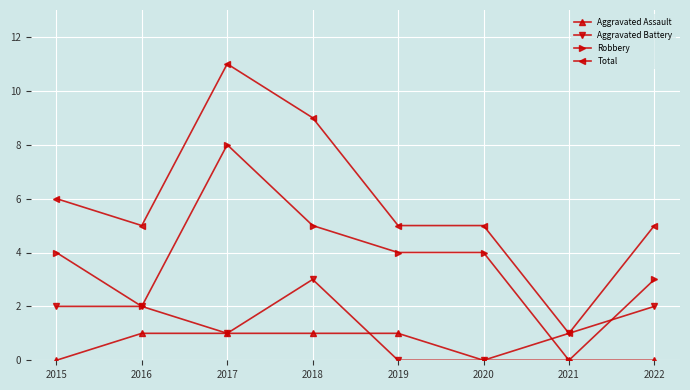

What is the value of the Robbery point at the 4th from the left?

5